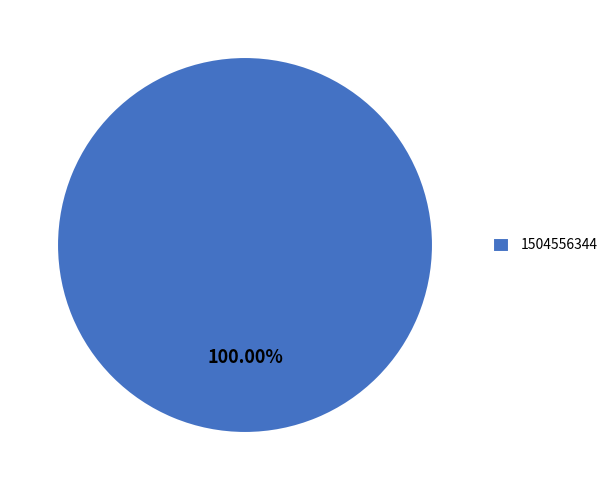

What percentage is the 1504556344 slice, to the nearest percent?

100%